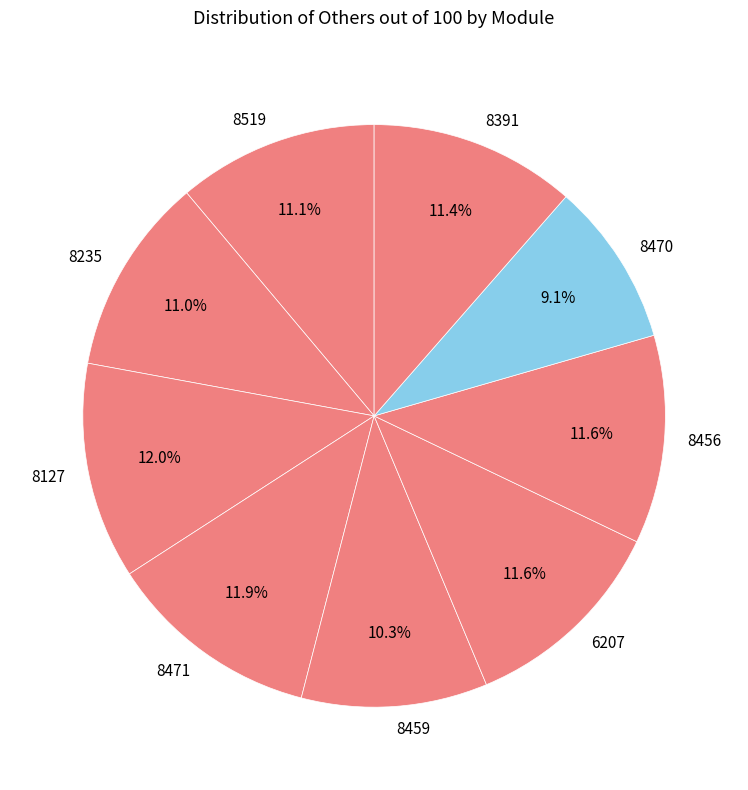

Between 8235 and 8470, which is larger?

8235